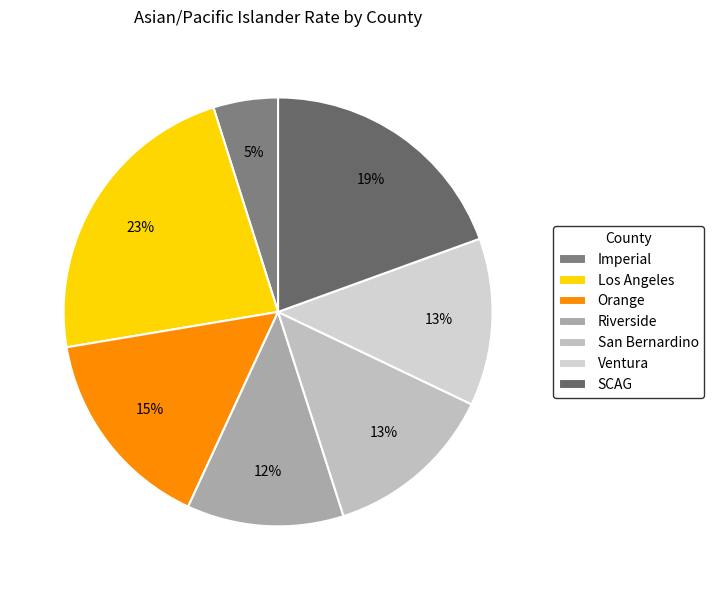

To the nearest percent, what percentage of the pie is Orange?

15%